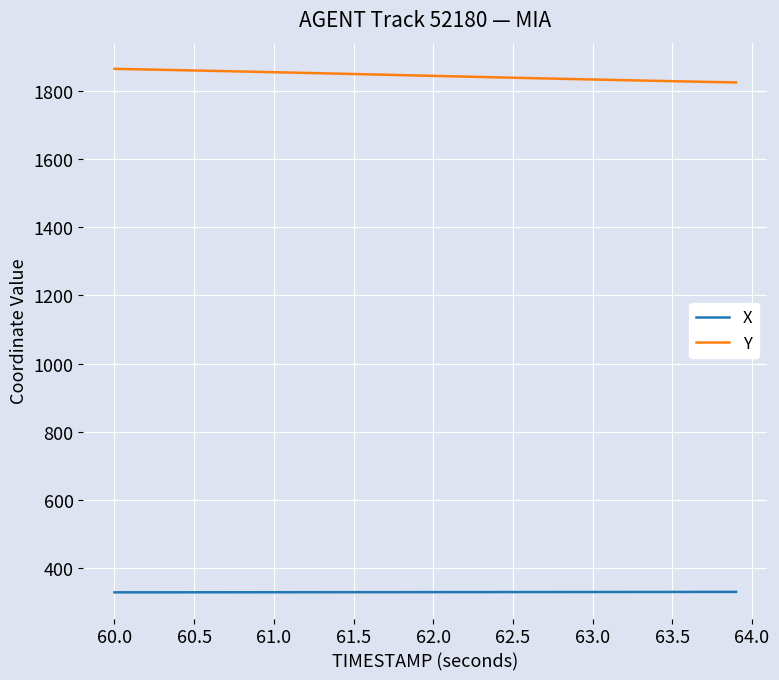

What is the greatest value displayed?

1863.9